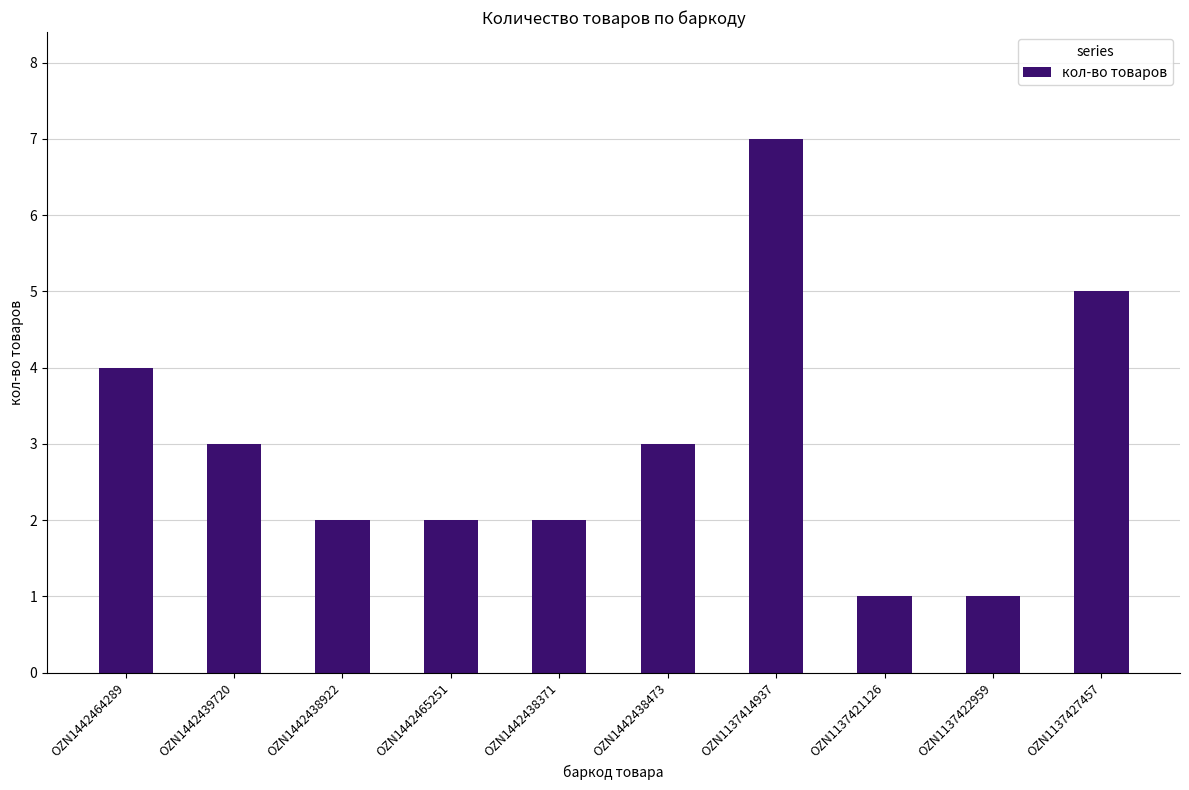

Approximately how many times larger is the value at OZN1137421126 compared to OZN1442439720?

0.3